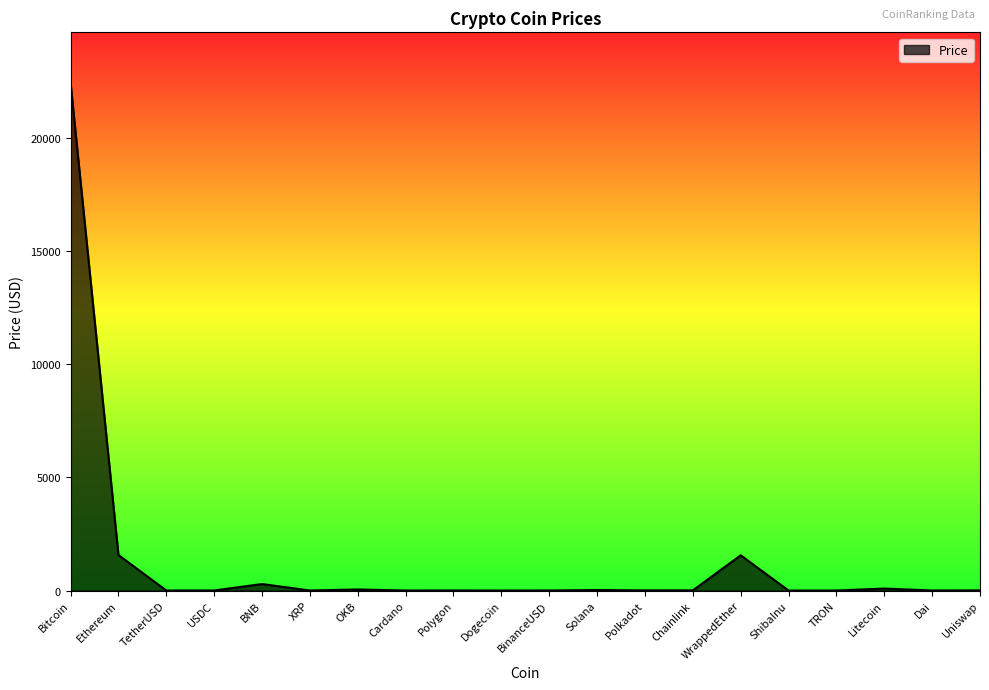

How many lines are shown in the chart?

1